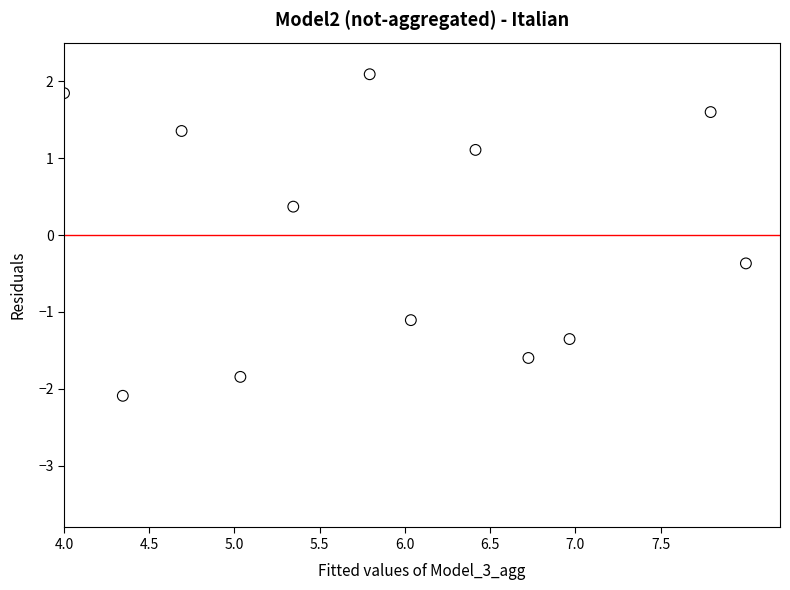

What is the range of X values (max minus min)?

4.0